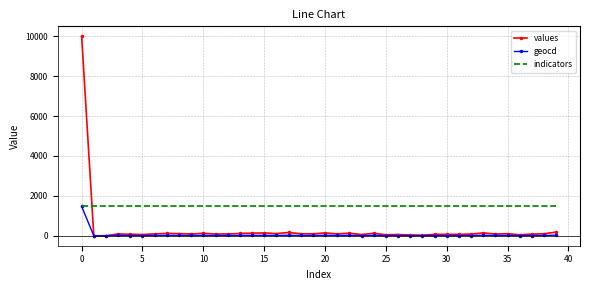

What is the sum of all indicators values?

58760